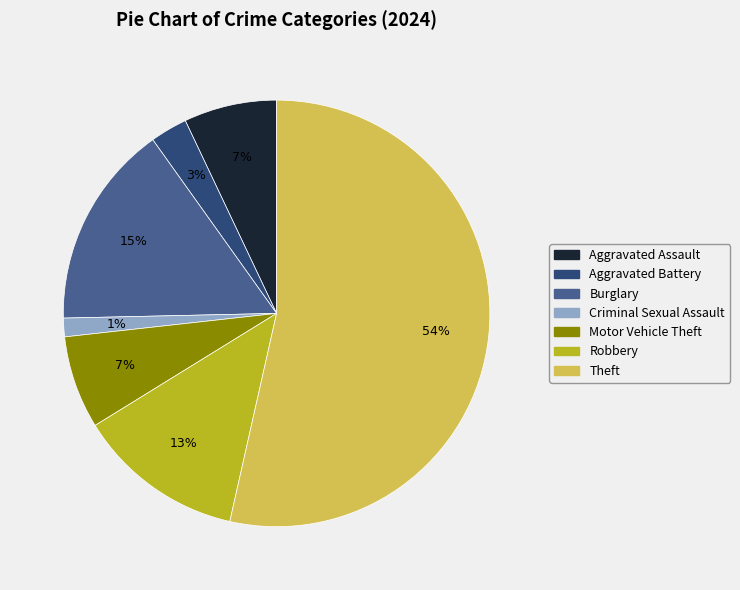

To the nearest percent, what is the difference between the Criminal Sexual Assault and Motor Vehicle Theft slice percentages?

6%